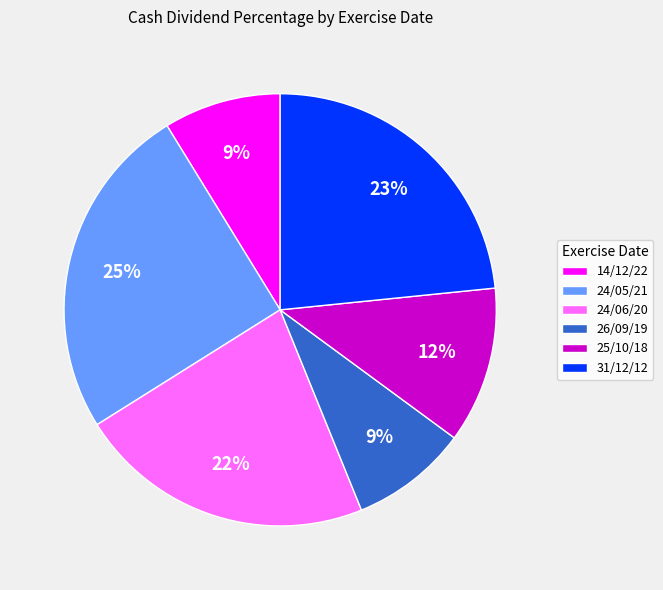

Does 24/05/21 account for over 50% of the chart?

No